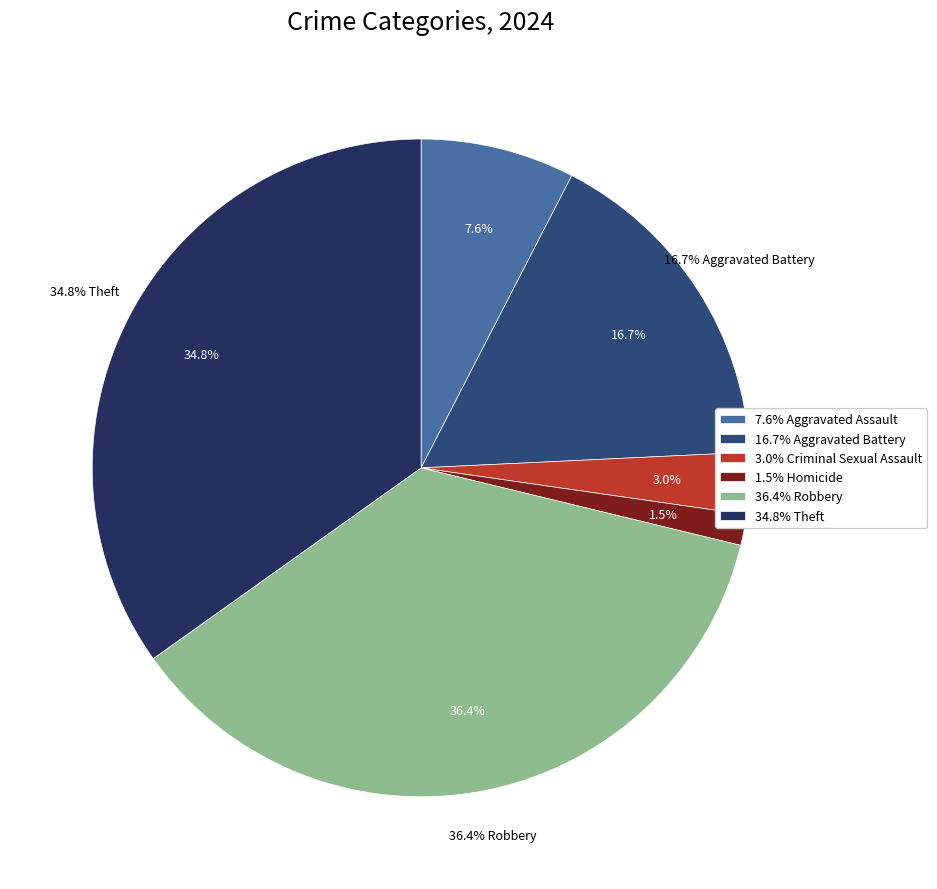

Approximately how many times larger is the value at Aggravated Assault compared to Robbery?

0.2